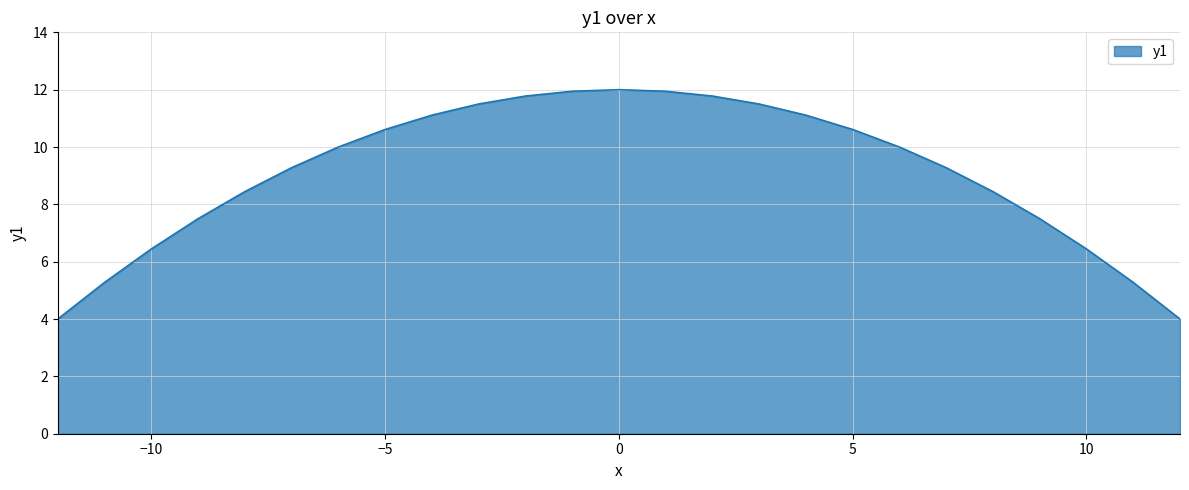

What is the difference between the maximum and minimum values?

8.0